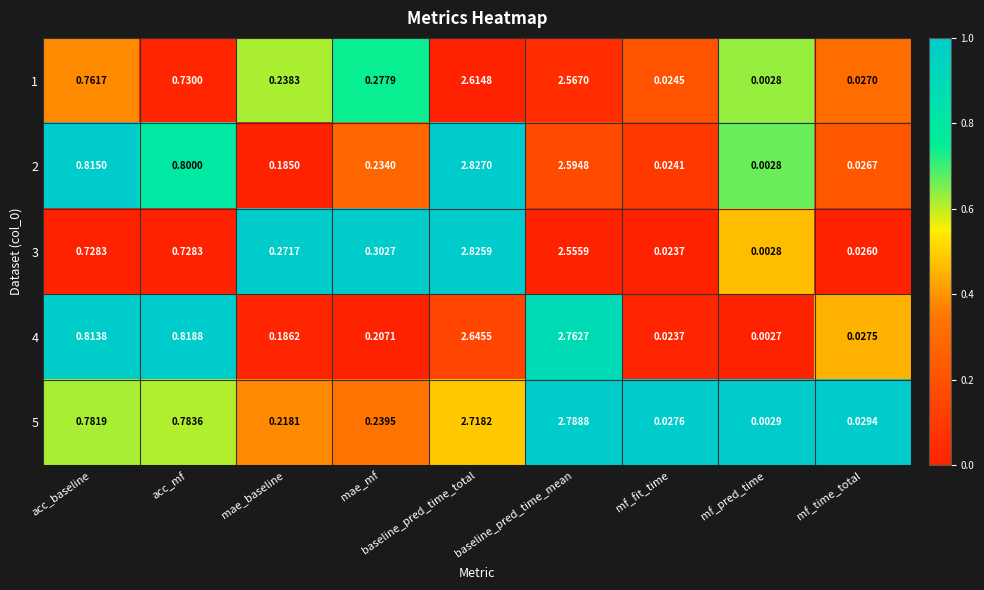

At which category is the sum across all series the highest?

baseline_pred_time_total